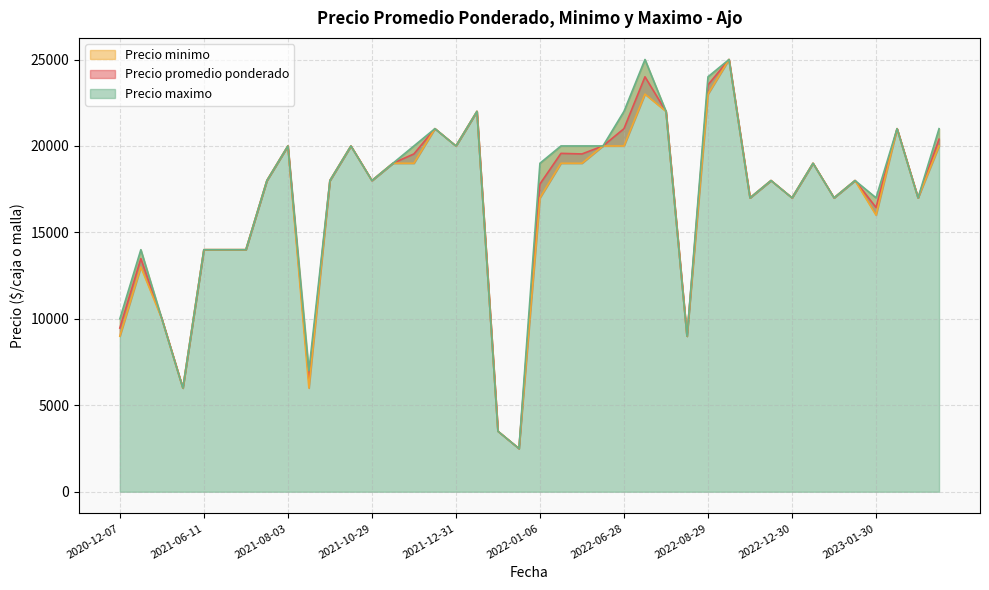

What is the sum of the Precio promedio ponderado values at 2022-01-06 and 2021-11-04?

39109